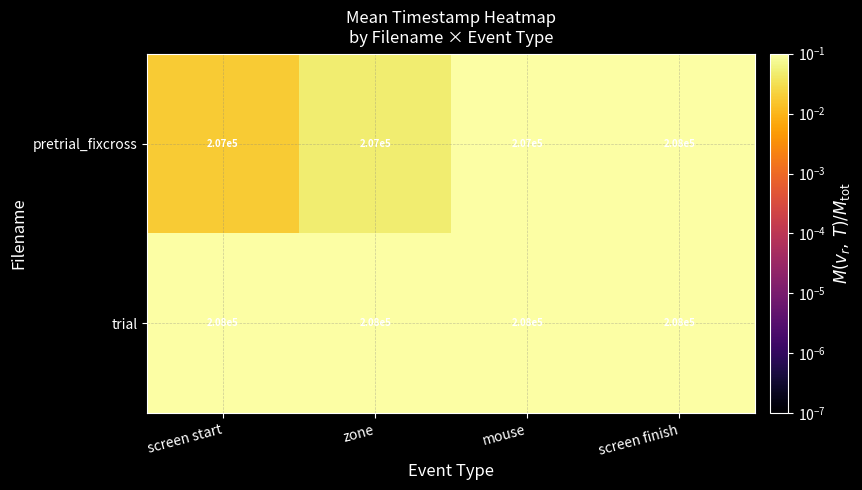

Rank the series by their average value, from highest to lowest.

trial, pretrial_fixcross